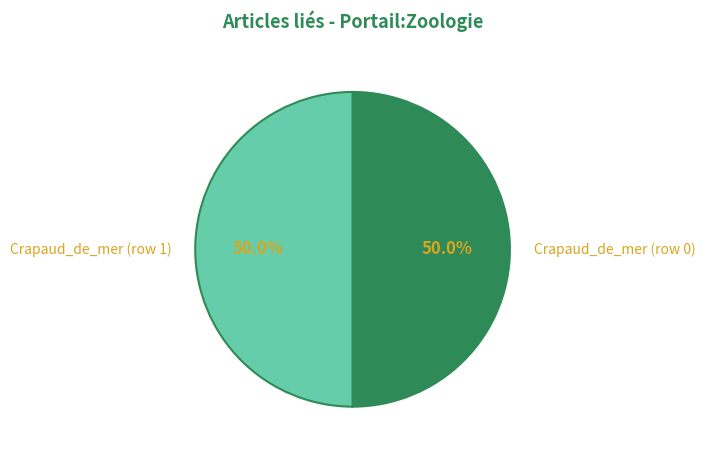

Approximately how many times larger is the value at Crapaud_de_mer (row 0) compared to Crapaud_de_mer (row 1)?

1.0